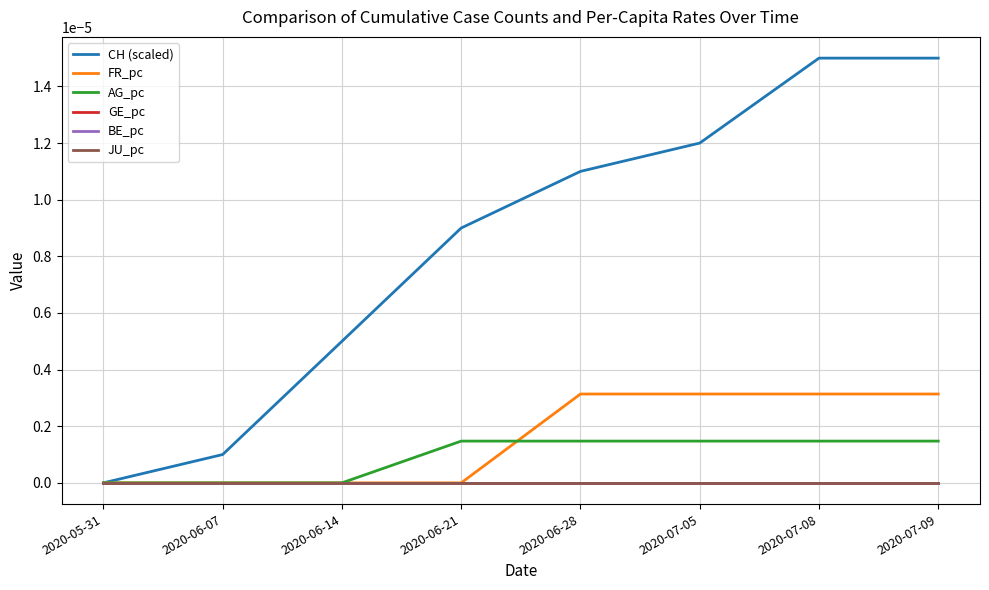

Between 2020-06-14 and 2020-07-09, which is larger?

2020-07-09